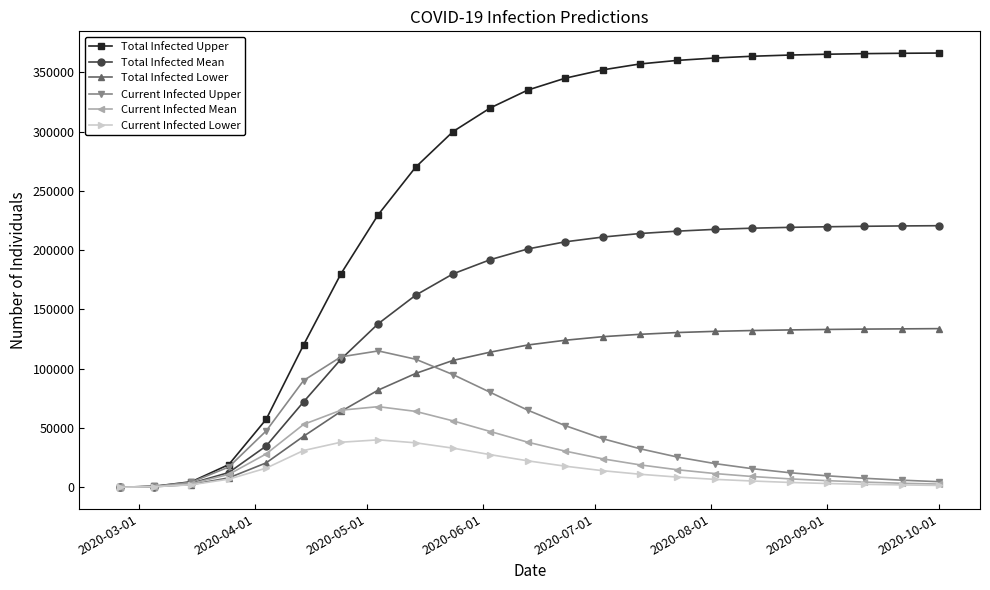

Which series has the largest total across all categories?

Total Infected Upper